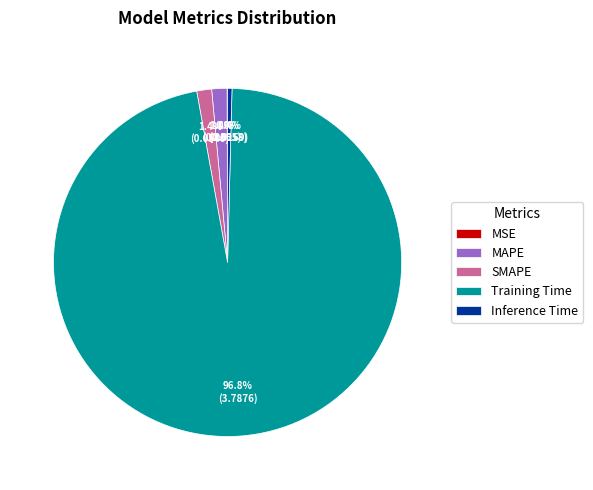

Combined, what portion of the pie is Inference Time and MAPE?

1.8%